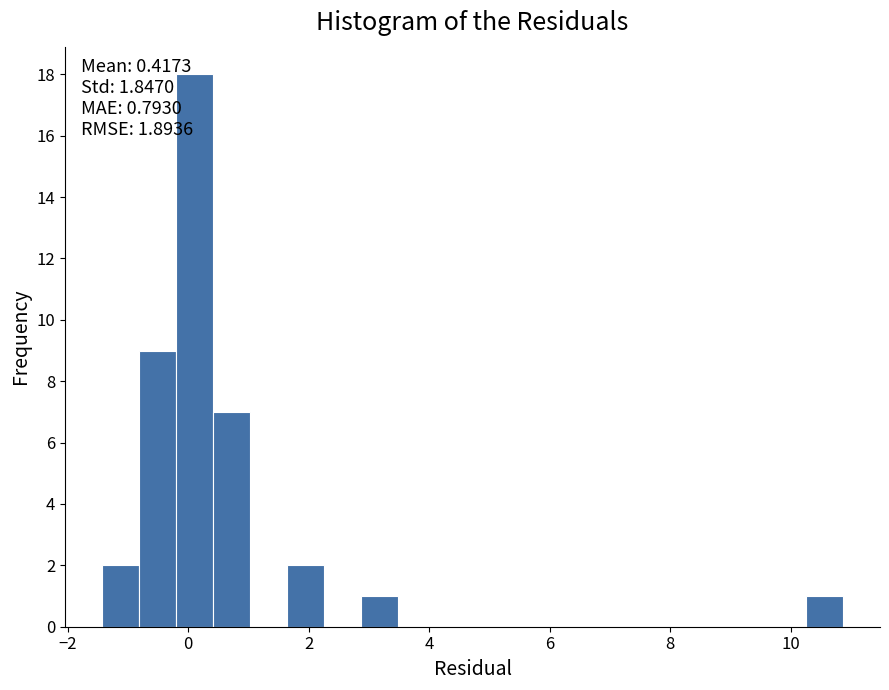

Around what value on the x-axis is the tallest bar? Give the approximate position of its centre, as read against the axis.

0.2